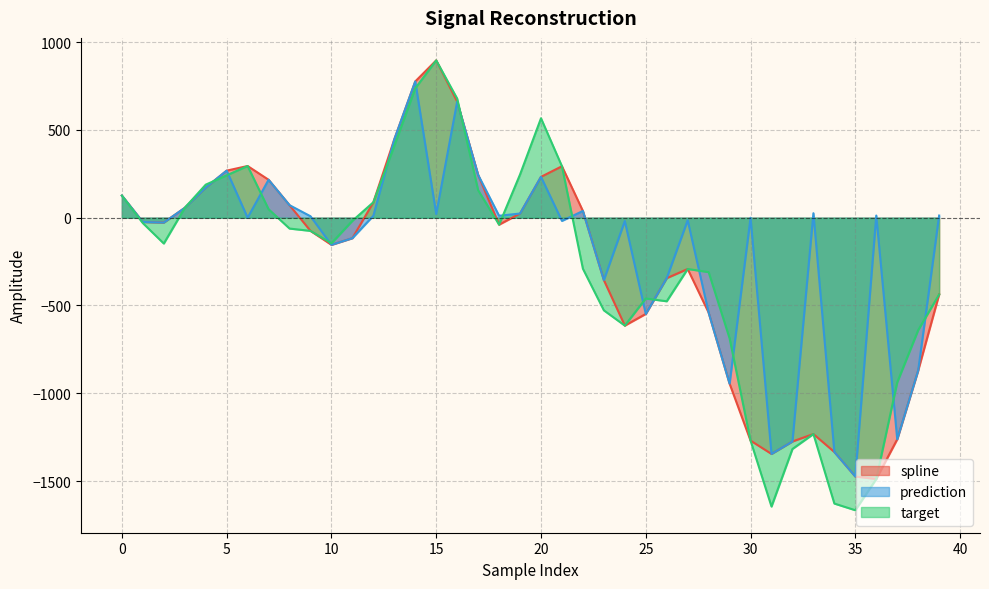

Which category has the highest value across all series?

15